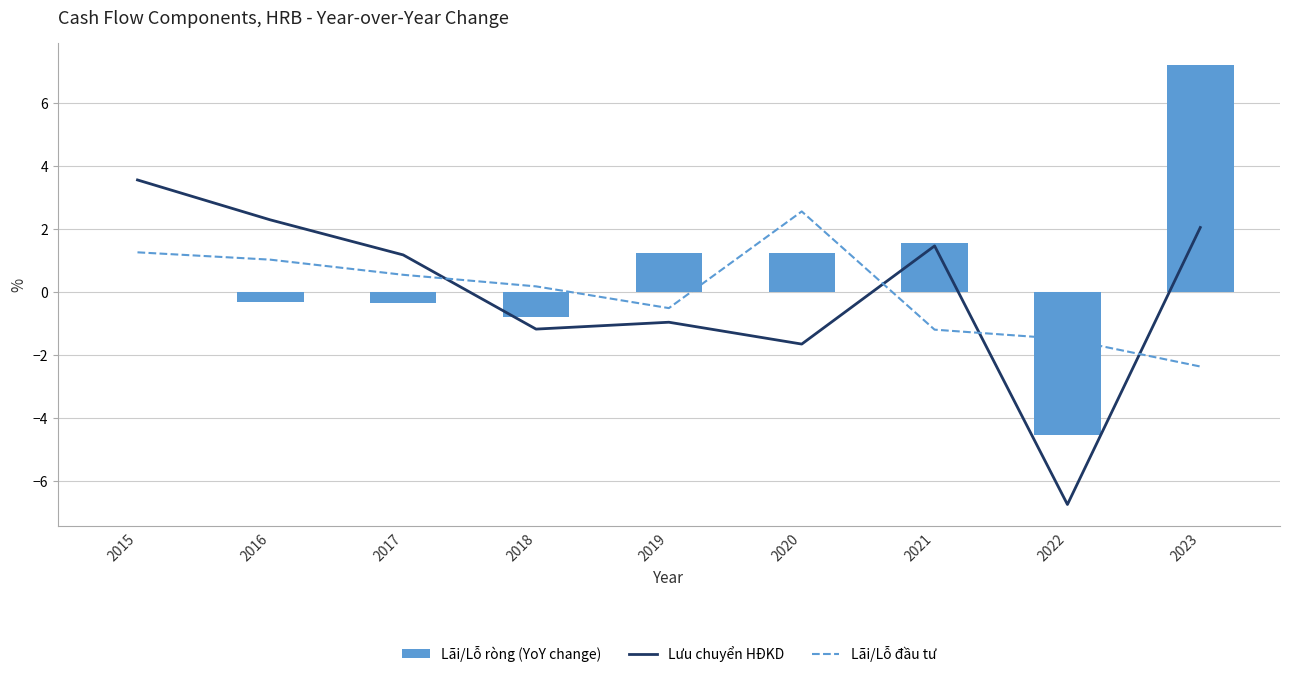

What is the sum of the Lãi/Lỗ đầu tư values at 2023 and 2021?

-3.6